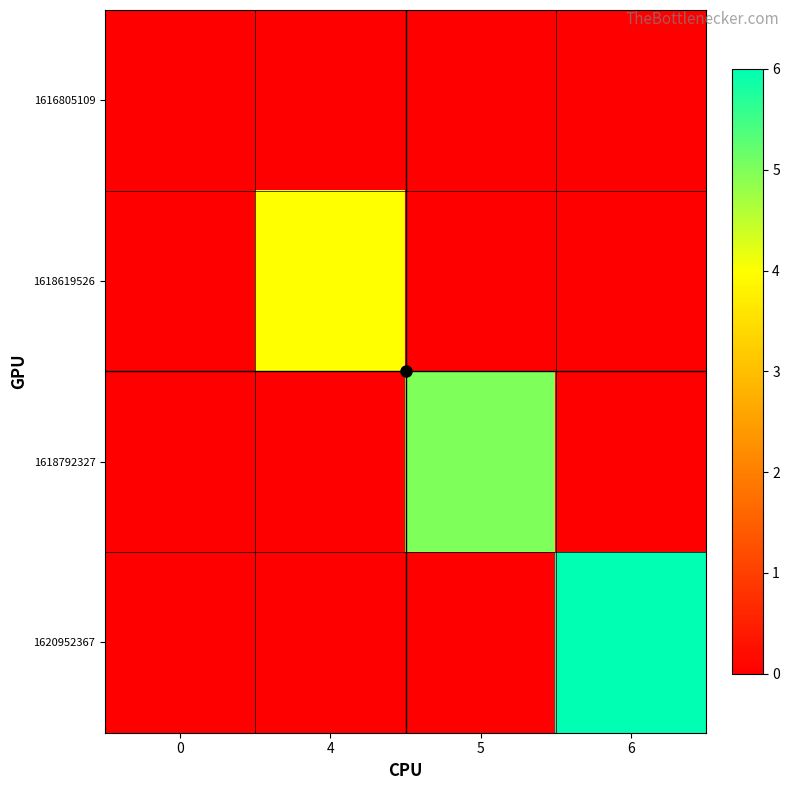

Reading left to right, list all the values displayed in this chart.

1616805109: 0=0	4=0	5=0	6=0
1618619526: 0=0	4=4	5=0	6=0
1618792327: 0=0	4=0	5=5	6=0
1620952367: 0=0	4=0	5=0	6=6